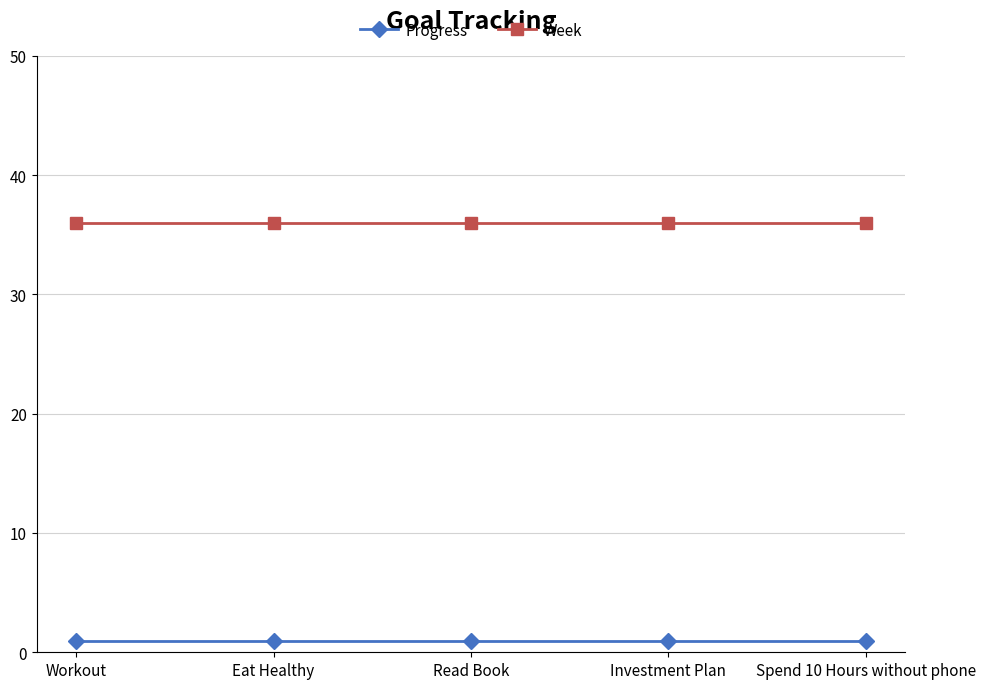

What is the greatest value displayed?

36.0